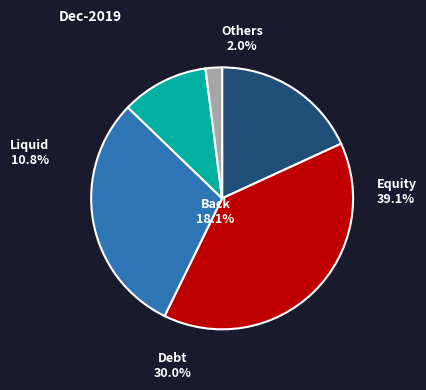

Does any single category account for the majority?

No